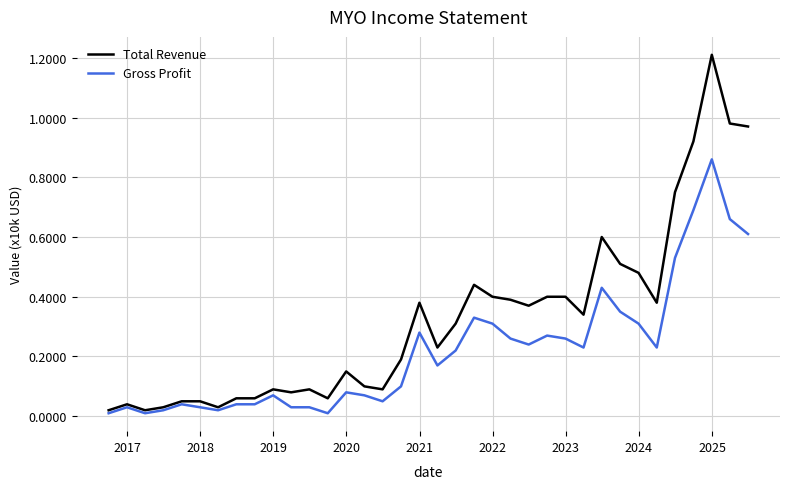

Rank the series by their average value, from lowest to highest.

Gross Profit, Total Revenue